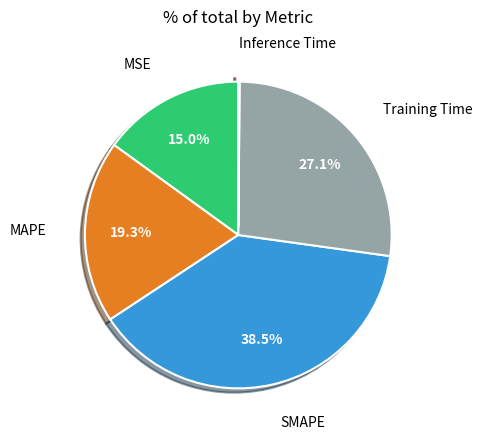

To the nearest percent, what is the average slice percentage?

20%